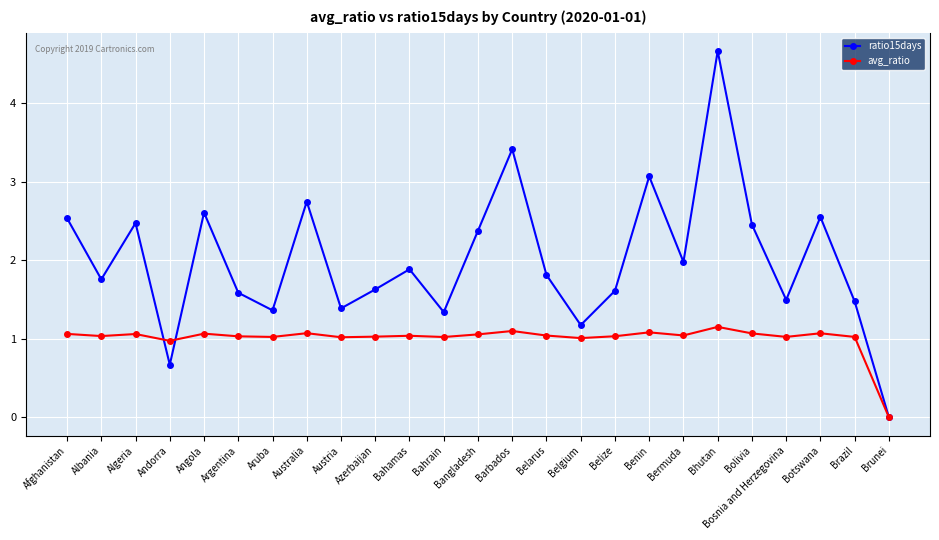

What are all the series names shown in the legend?

ratio15days, avg_ratio